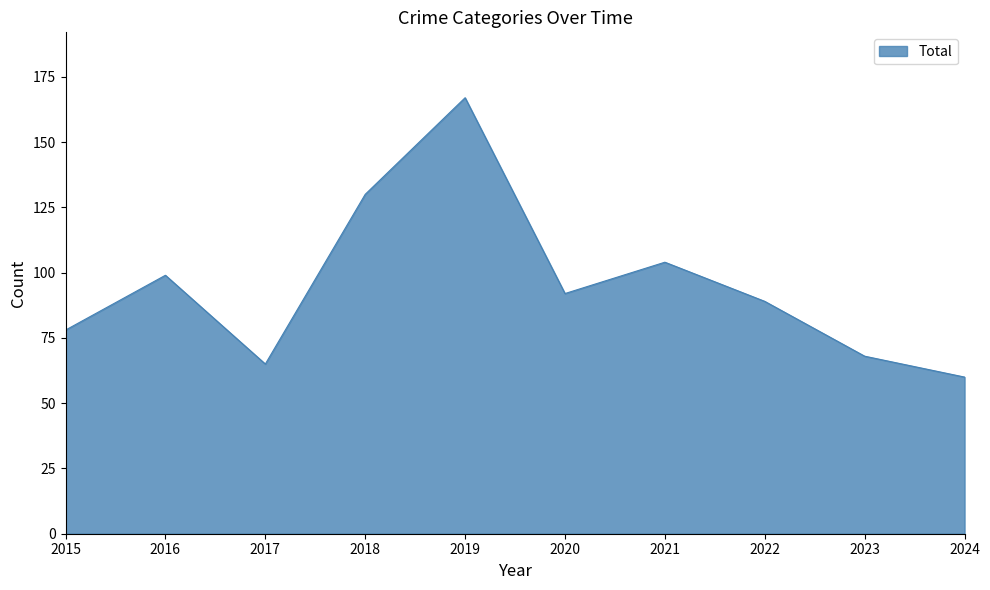

Which has a higher value, 2018 or 2023?

2018